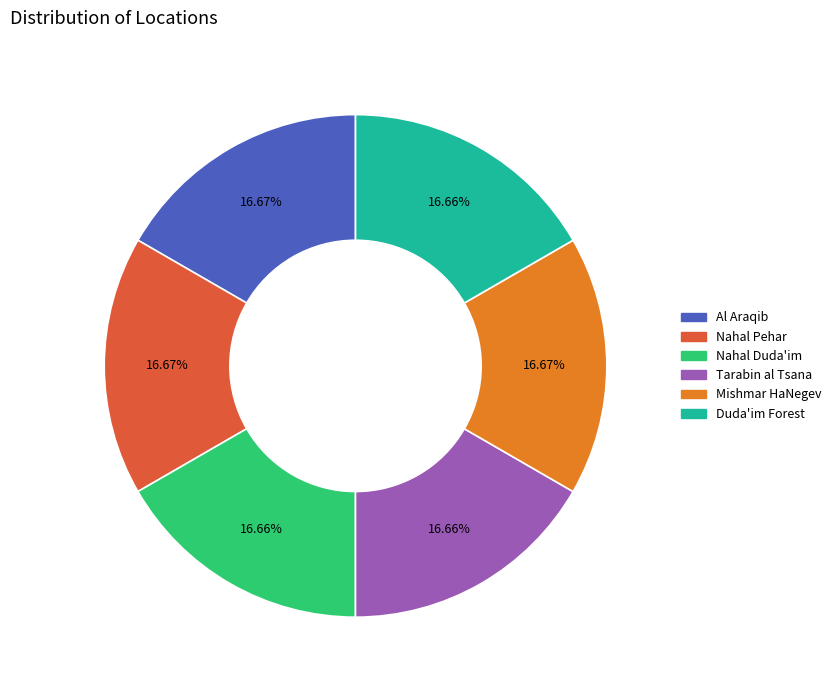

How many slices are in this pie chart?

6